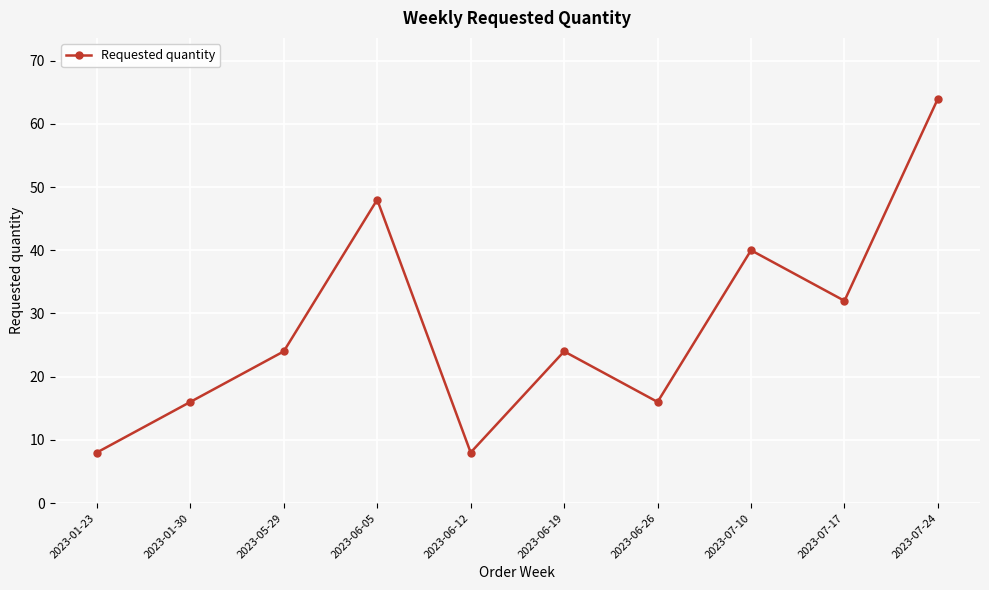

What is the change in value from 2023-01-30 to 2023-07-24?

+48